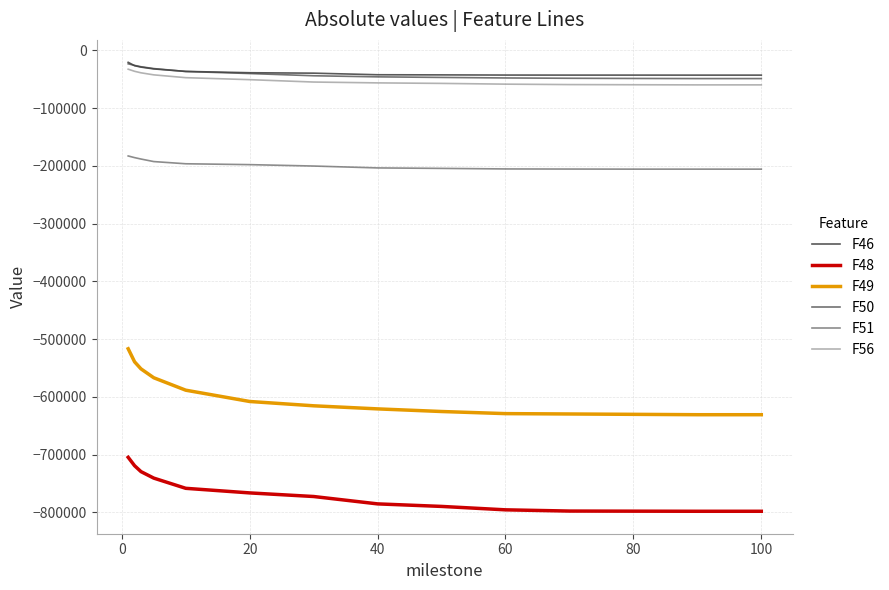

True or false: F56 and F50 intersect in this chart.

False